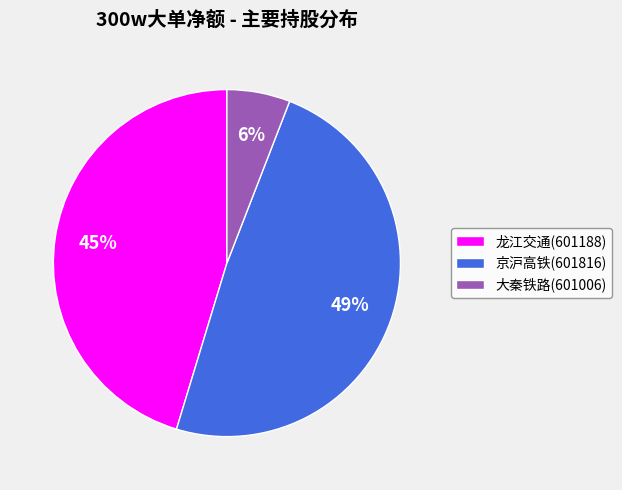

How many segments does this pie chart have?

3